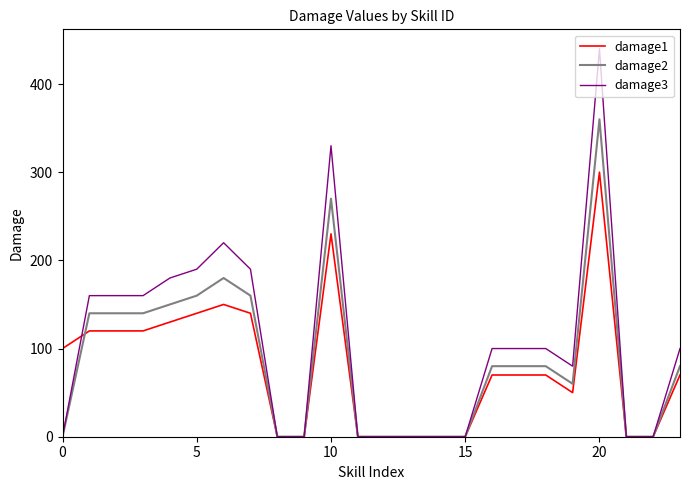

Rank the series by their maximum value, from lowest to highest.

damage1, damage2, damage3